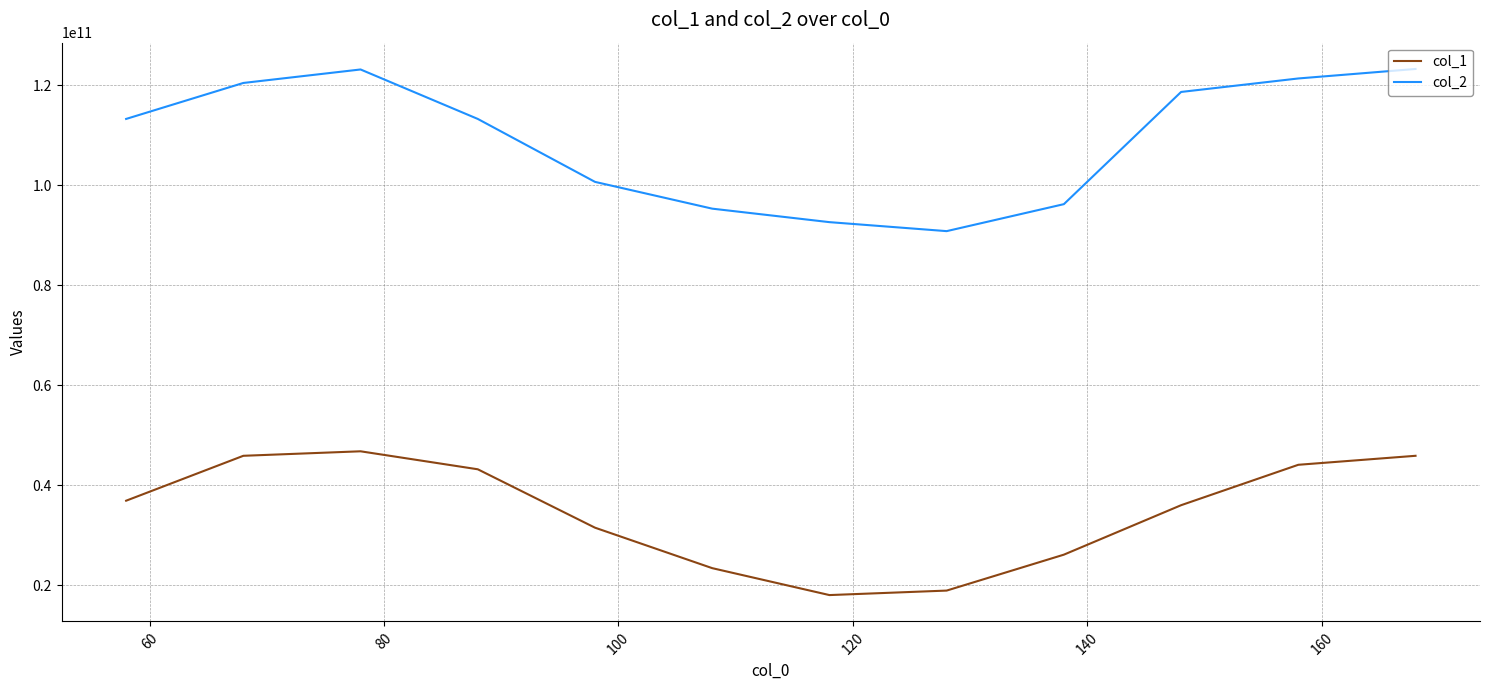

What is the difference between the maximum and minimum values in the col_2 series?

32460000000